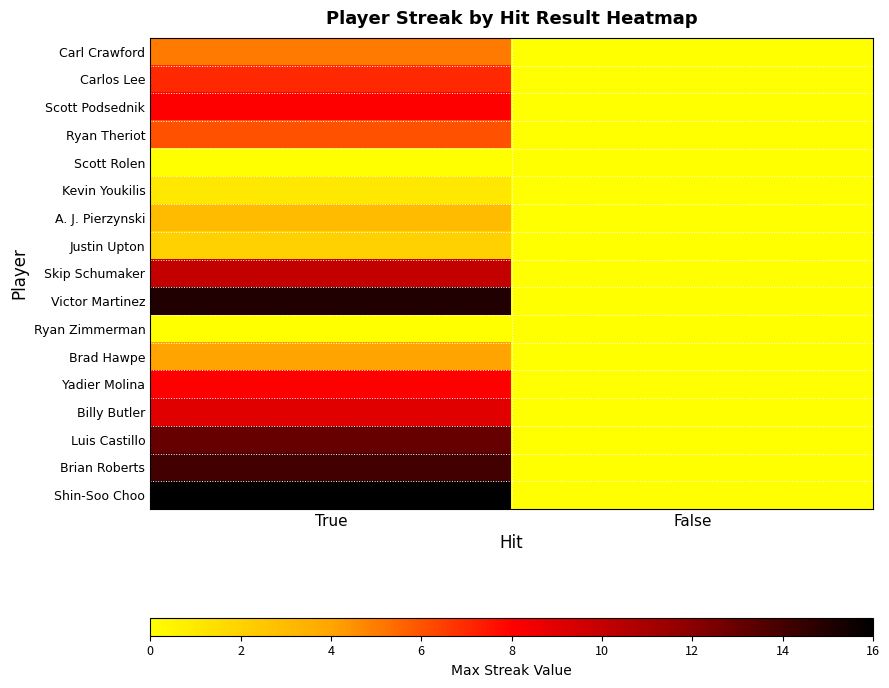

What is the total value across all series at True?

121